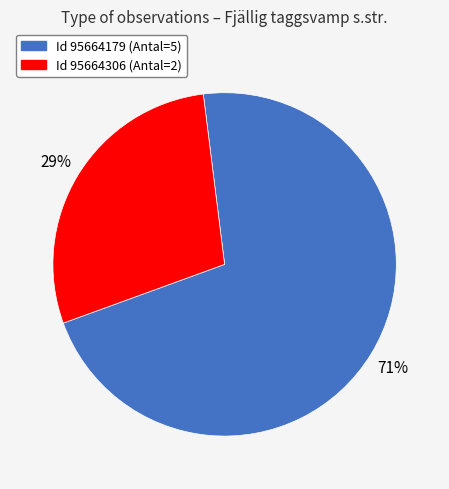

To the nearest percent, what is the average slice percentage?

50%